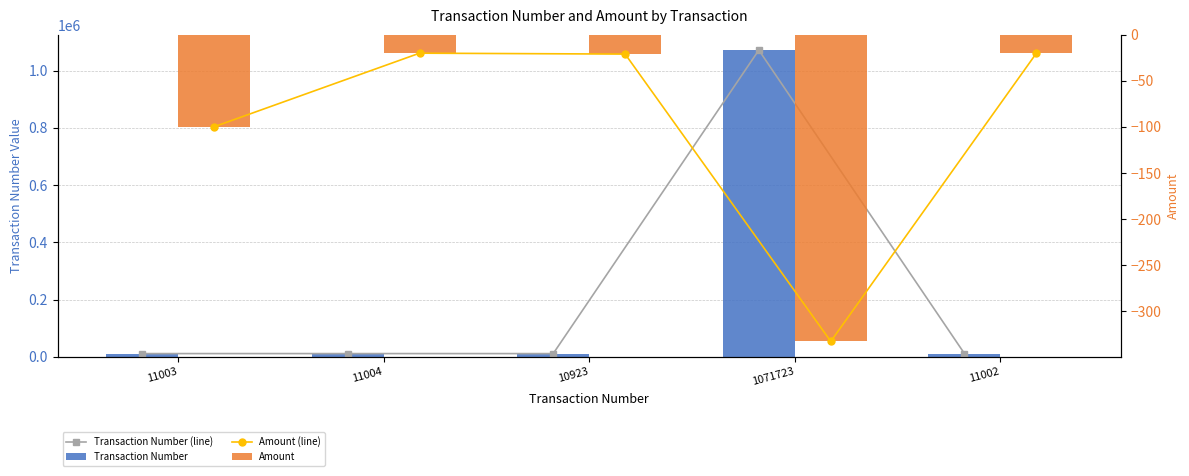

Where does the Amount series first go above -21?

11004